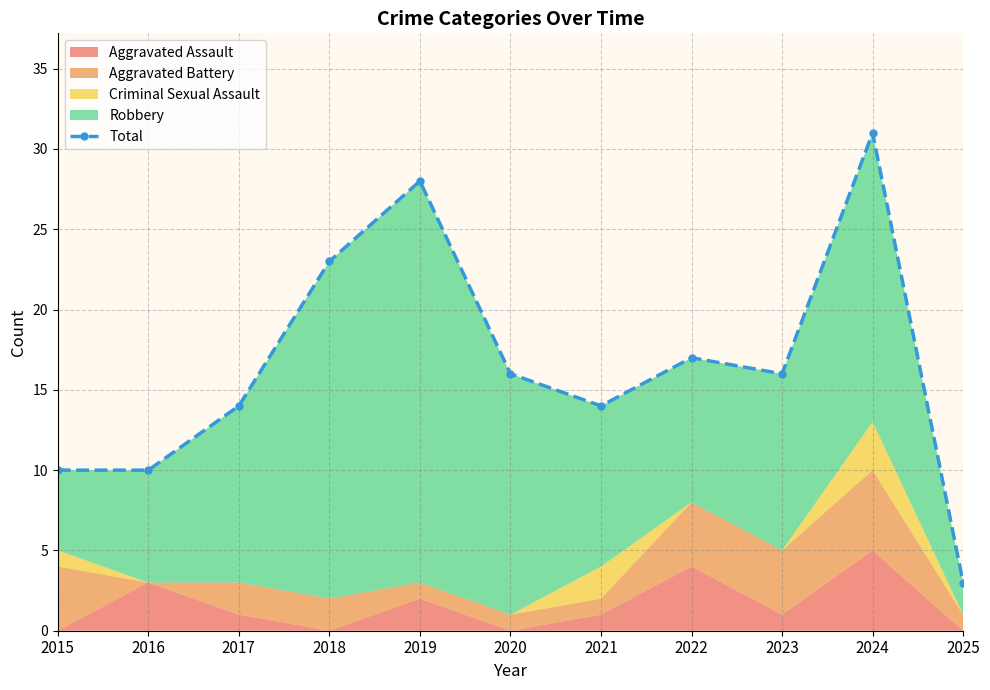

What is the change in value from 2016 to 2022?

+7